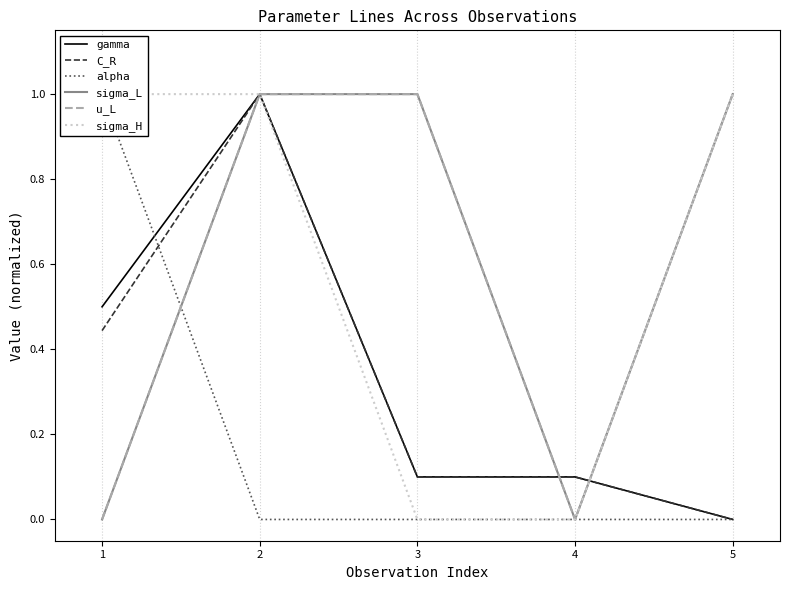

The alpha series shows 1.0 at 1. True or false?

True